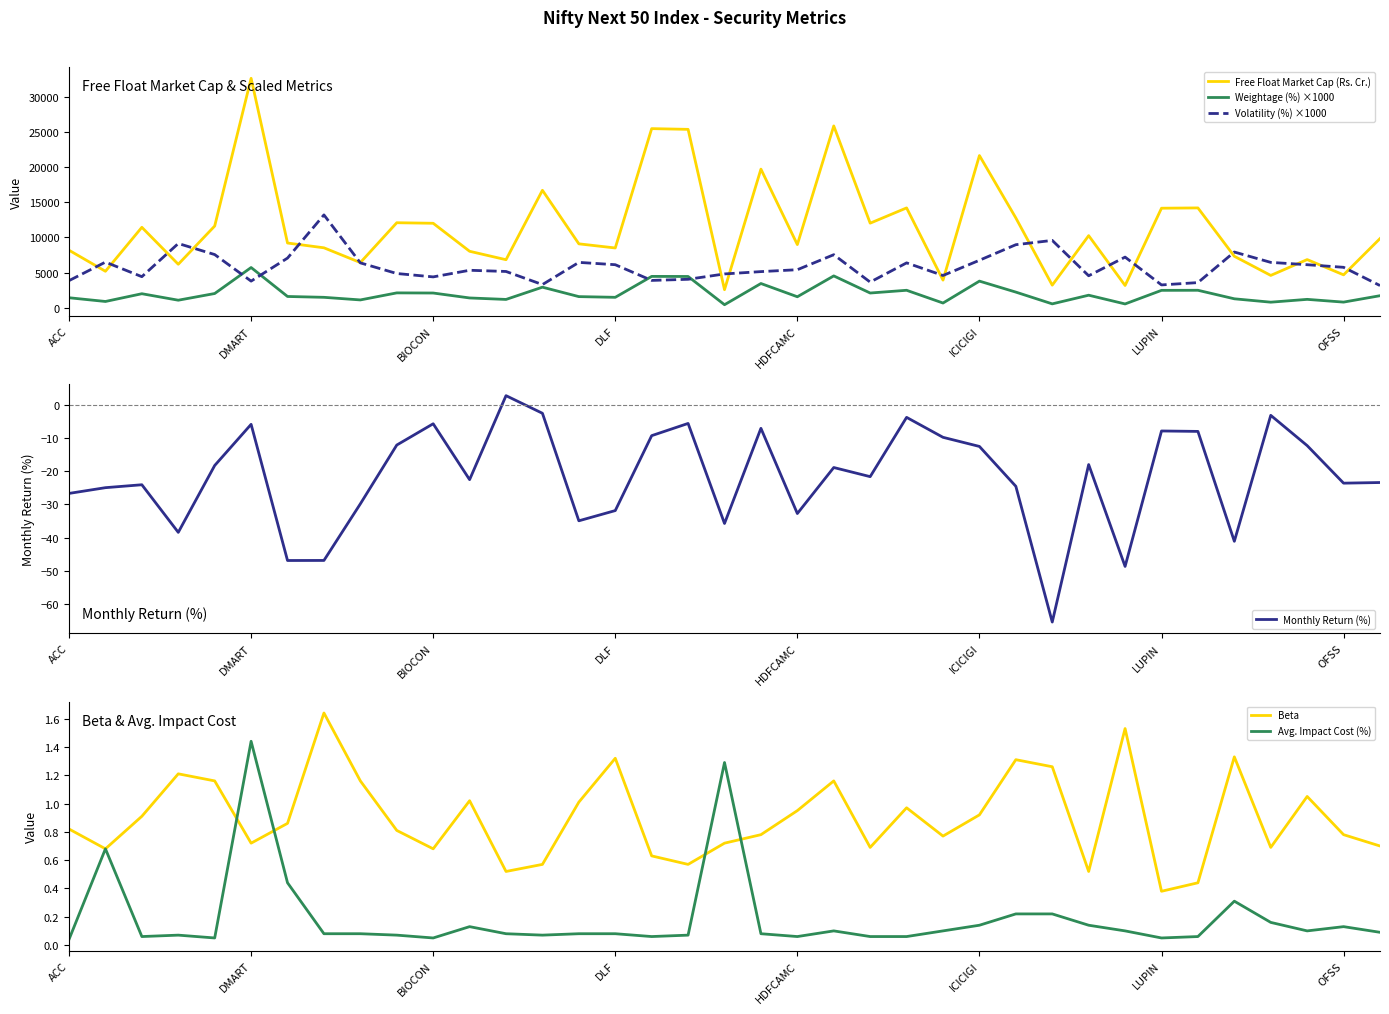

The value of Weightage (%) ×1000 at OFSS is 820.0. True or false?

True